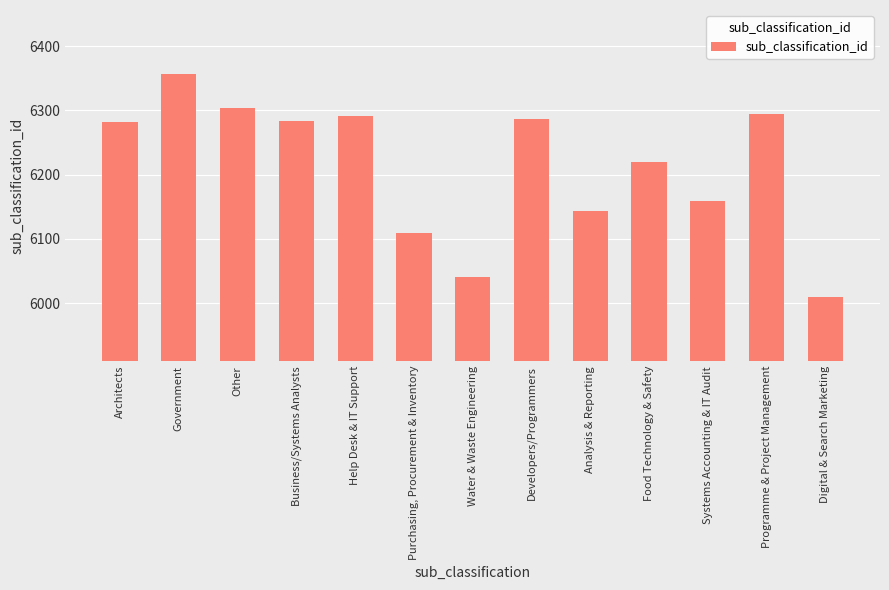

What is the sum of all values?

80778